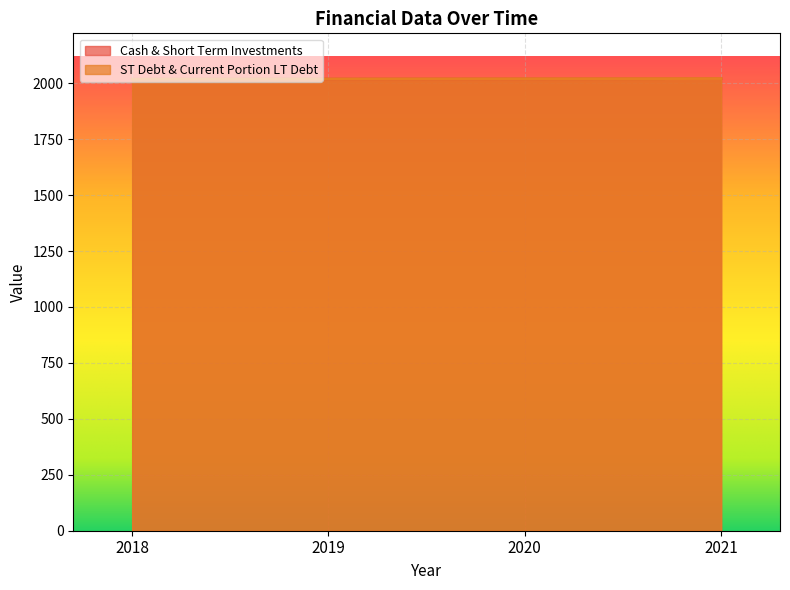

Does the chart display data point markers on the line(s)?

No